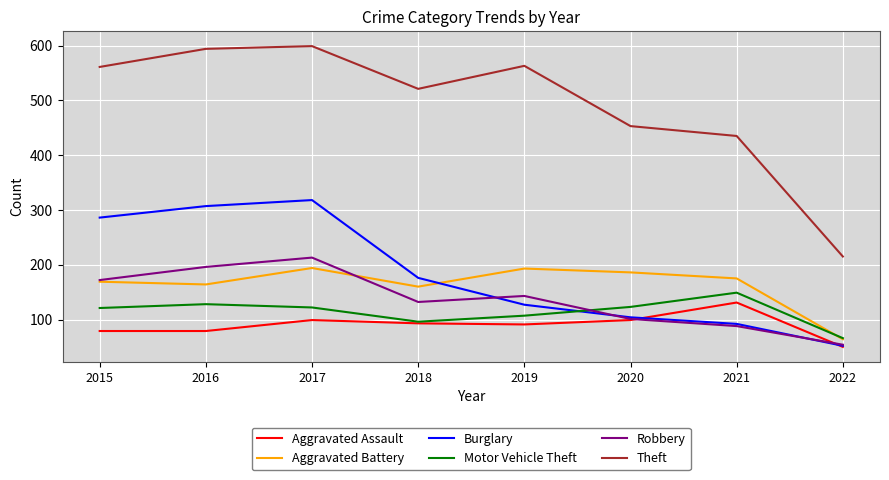

What is the spread (max minus min) of values at 2021?

347